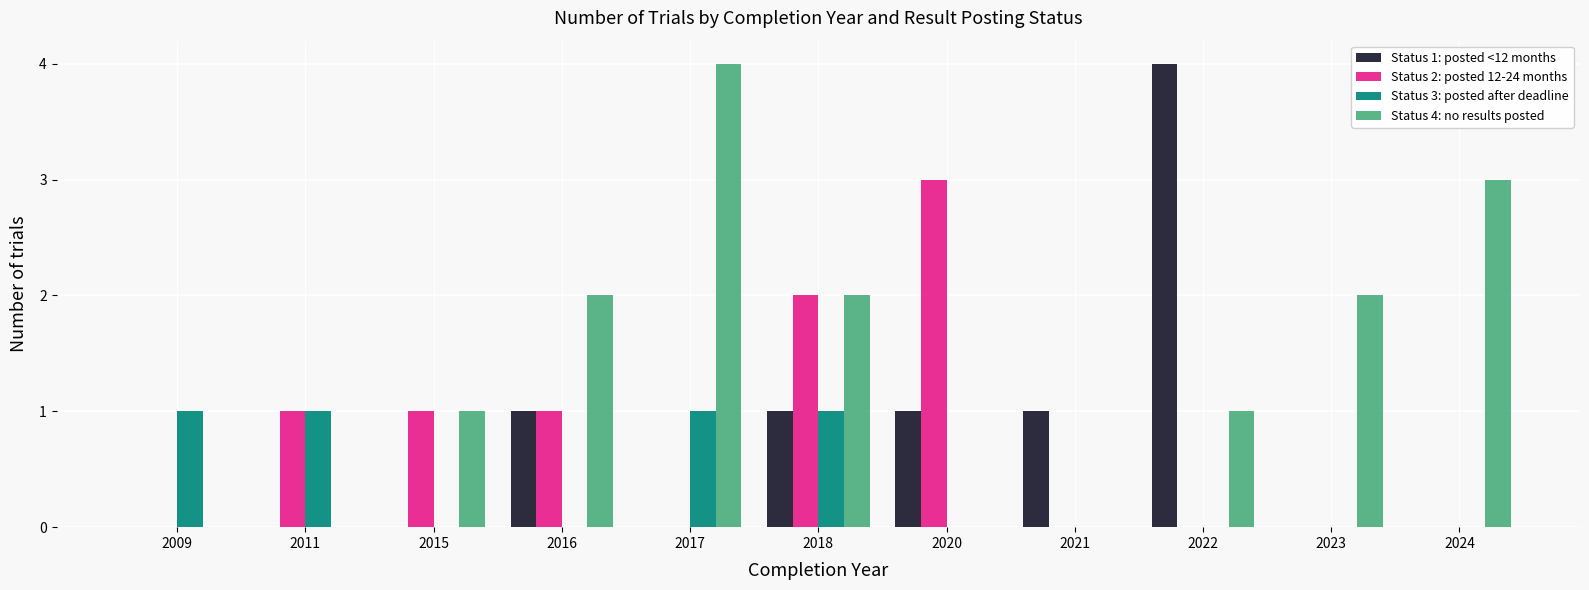

Are the bars grouped side by side (vs. stacked)?

Yes